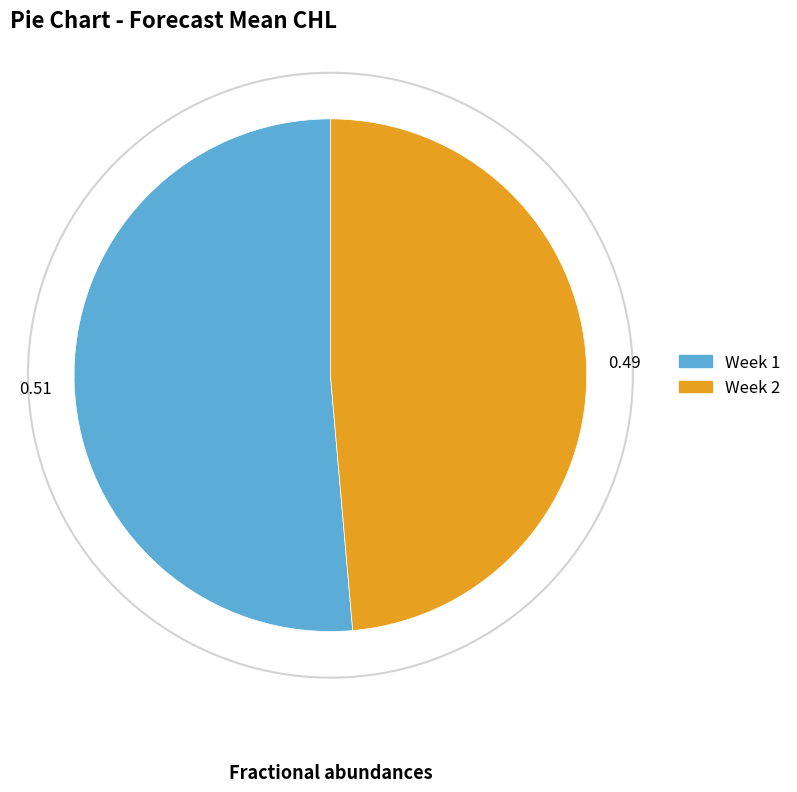

Is it true that Week 2 is 49% of the pie?

True